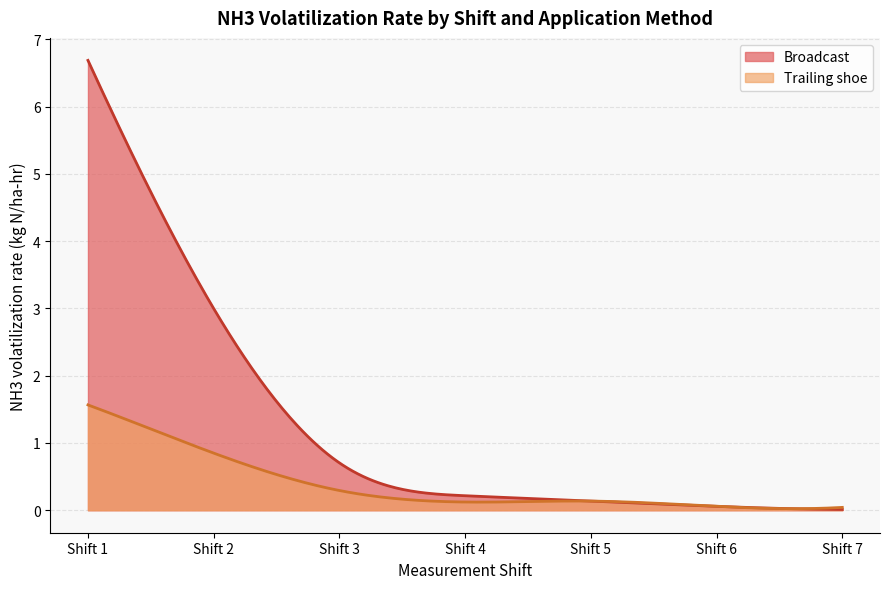

Which has a higher value, Shift 5 or Shift 3?

Shift 3